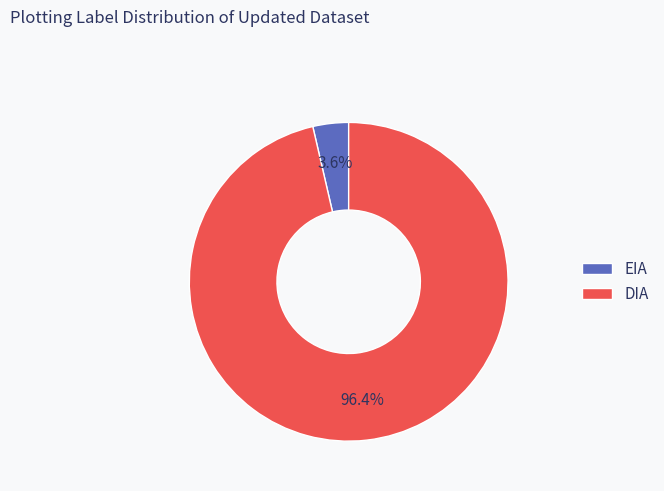

To the nearest percent, what is the difference between the DIA and EIA slice percentages?

93%